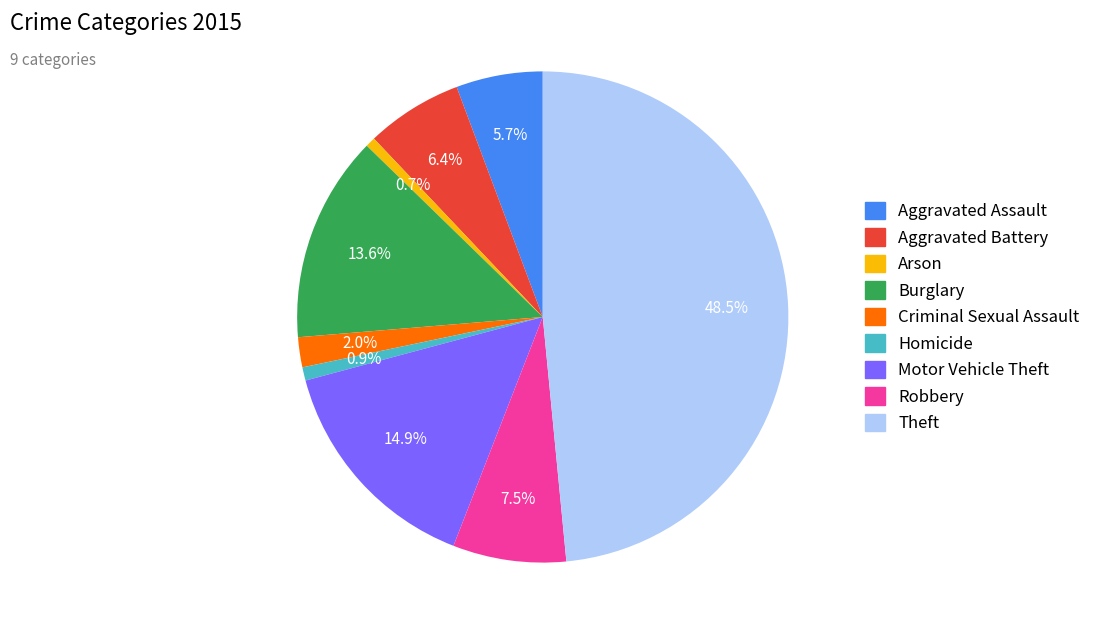

Which has a higher value, Criminal Sexual Assault or Aggravated Battery?

Aggravated Battery